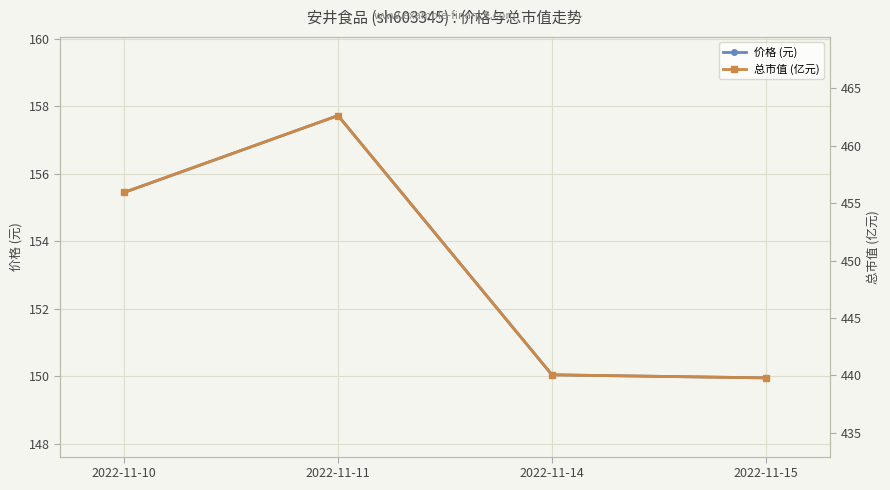

True or false: 价格 (元) and 总市值 (亿元) cross at least once.

False